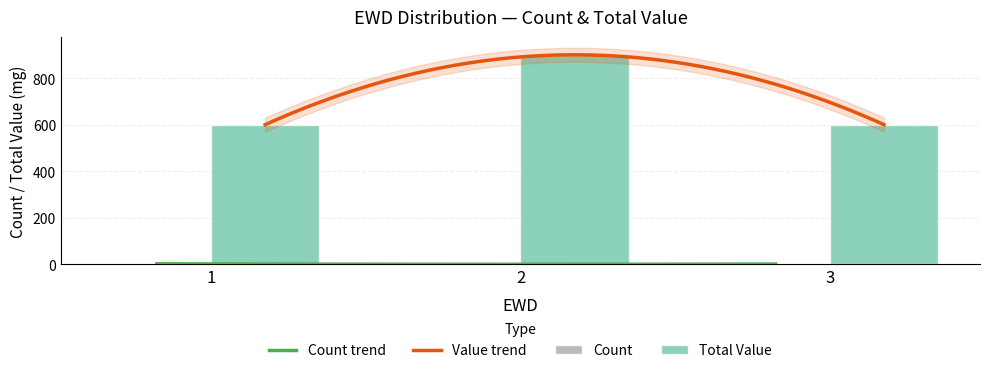

Reading left to right, extract all data points from this chart.

Count: 3	1	2
Total Value: 600	900	600